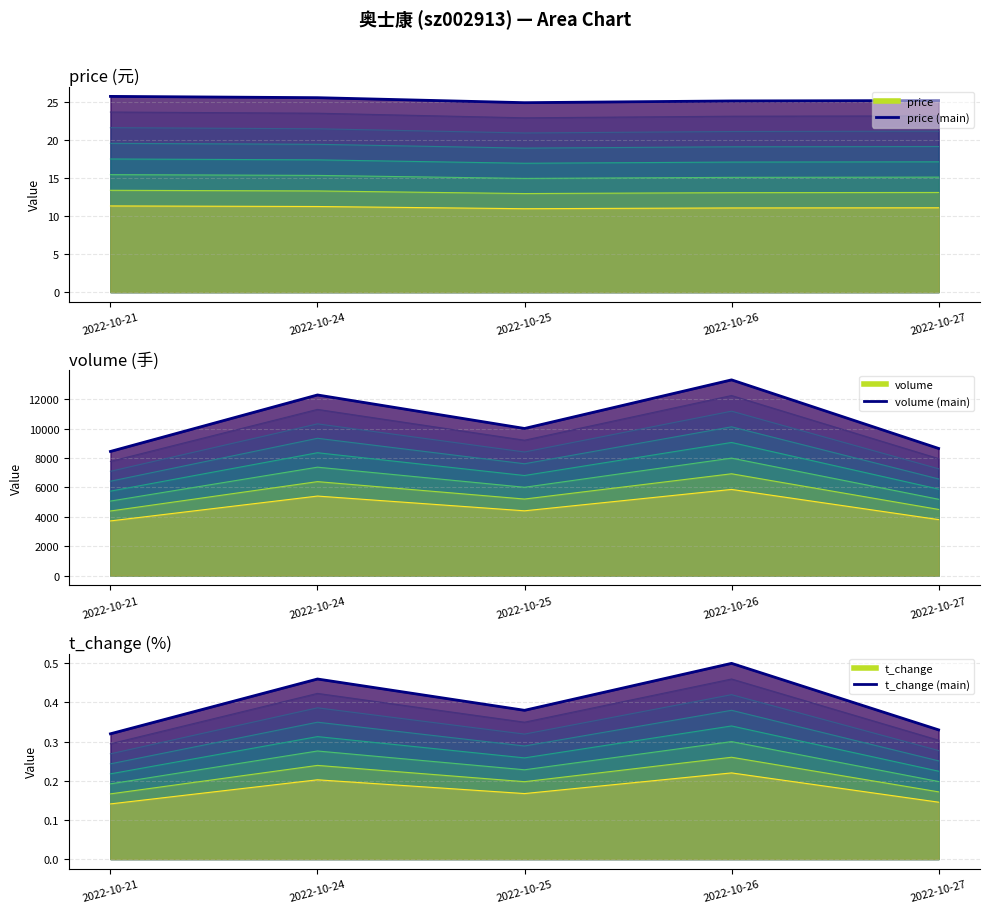

What is the value of the t_change_main point at the 2nd from the left?

0.5